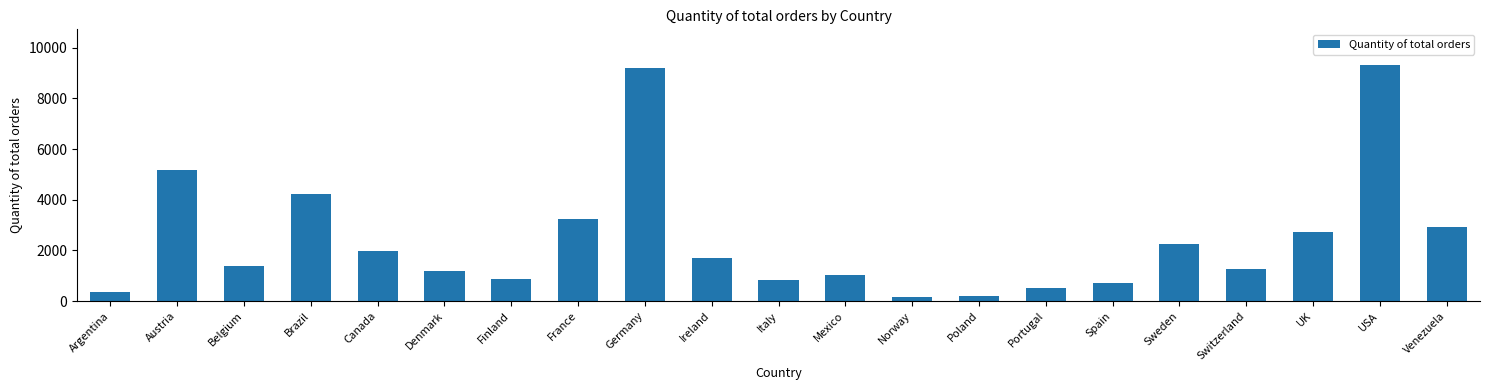

What is the difference between the values at Spain and Argentina?

379